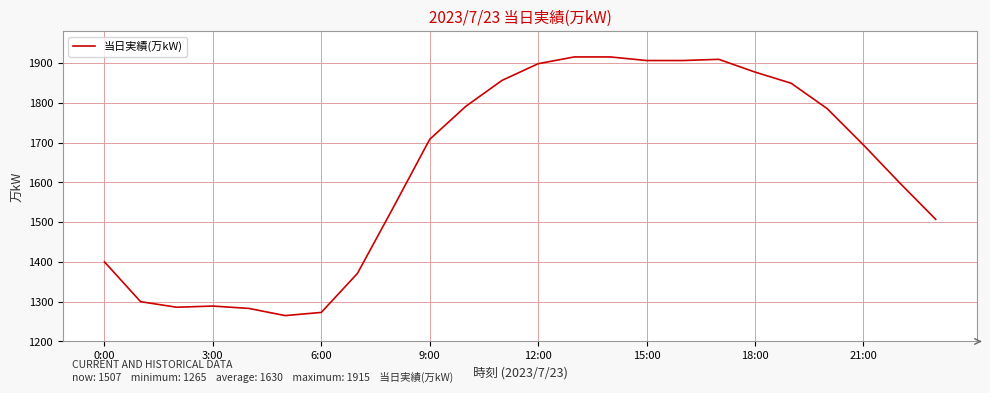

What is the smallest value displayed?

1265